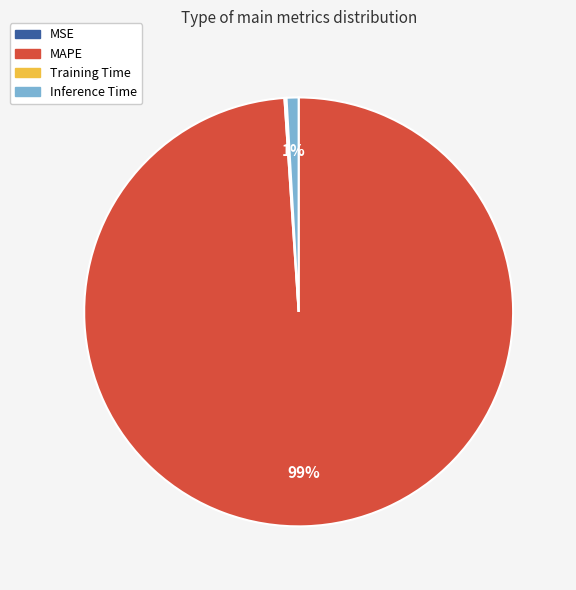

Is the sum of Inference Time and MAPE greater than half?

Yes